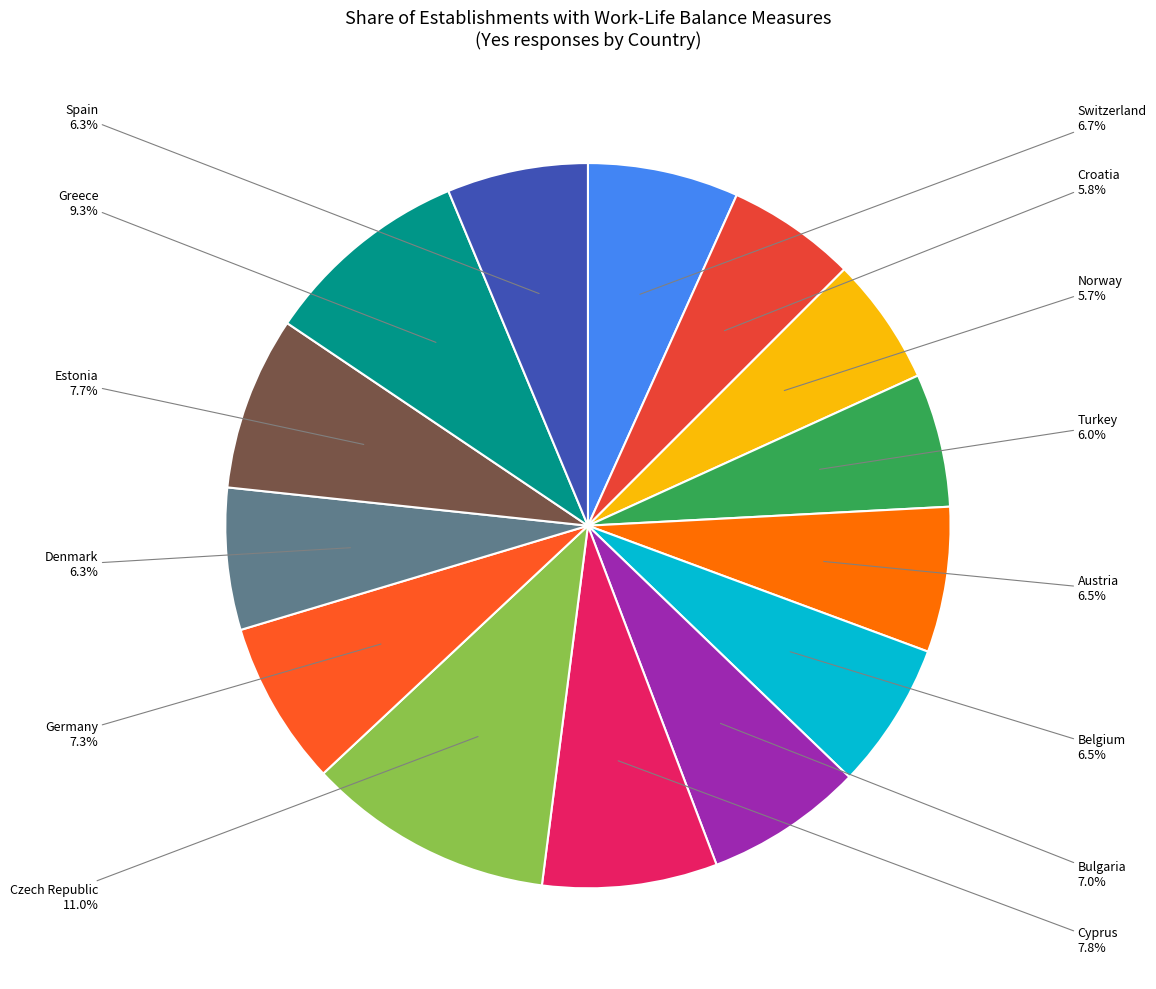

Does any single category account for the majority?

No